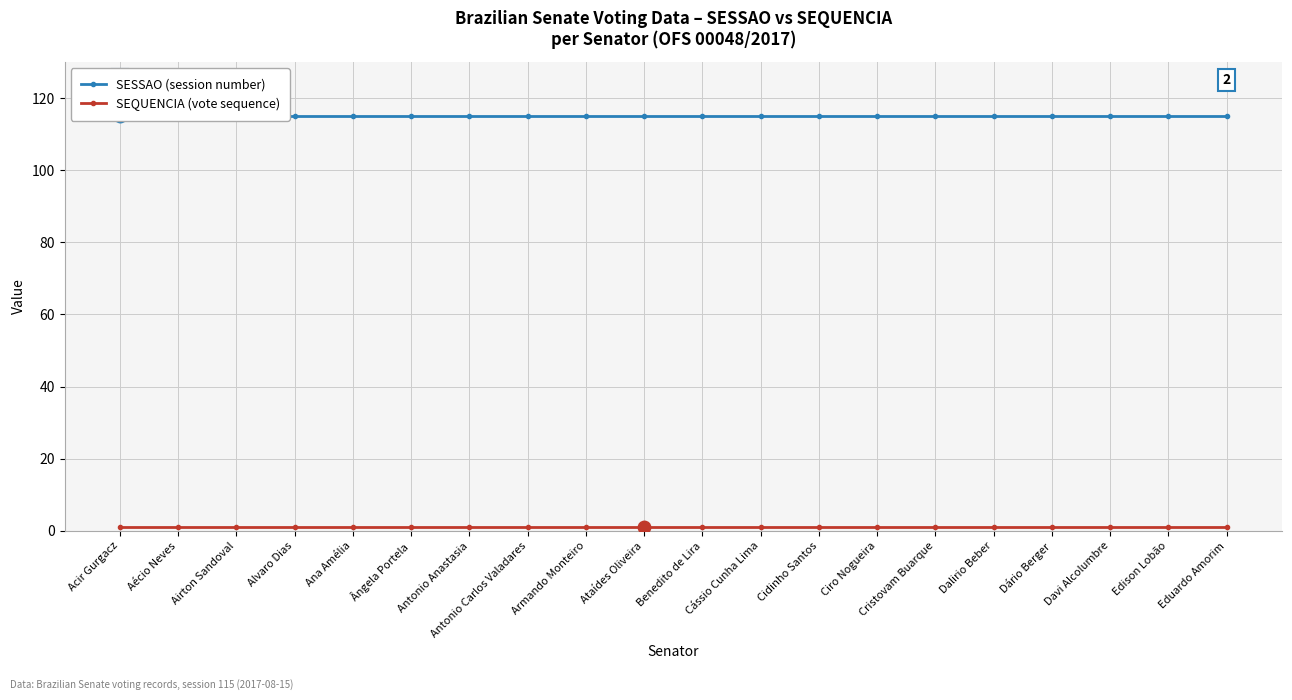

Reading right to left, transcribe all the data shown in this chart.

SESSAO (session number): Eduardo Amorim=115	Edison Lobão=115	Davi Alcolumbre=115	Dário Berger=115	Dalirio Beber=115	Cristovam Buarque=115	Ciro Nogueira=115	Cidinho Santos=115	Cássio Cunha Lima=115	Benedito de Lira=115	Ataídes Oliveira=115	Armando Monteiro=115	Antonio Carlos Valadares=115	Antonio Anastasia=115	Ângela Portela=115	Ana Amélia=115	Alvaro Dias=115	Airton Sandoval=115	Aécio Neves=115	Acir Gurgacz=115
SEQUENCIA (vote sequence): Eduardo Amorim=1	Edison Lobão=1	Davi Alcolumbre=1	Dário Berger=1	Dalirio Beber=1	Cristovam Buarque=1	Ciro Nogueira=1	Cidinho Santos=1	Cássio Cunha Lima=1	Benedito de Lira=1	Ataídes Oliveira=1	Armando Monteiro=1	Antonio Carlos Valadares=1	Antonio Anastasia=1	Ângela Portela=1	Ana Amélia=1	Alvaro Dias=1	Airton Sandoval=1	Aécio Neves=1	Acir Gurgacz=1